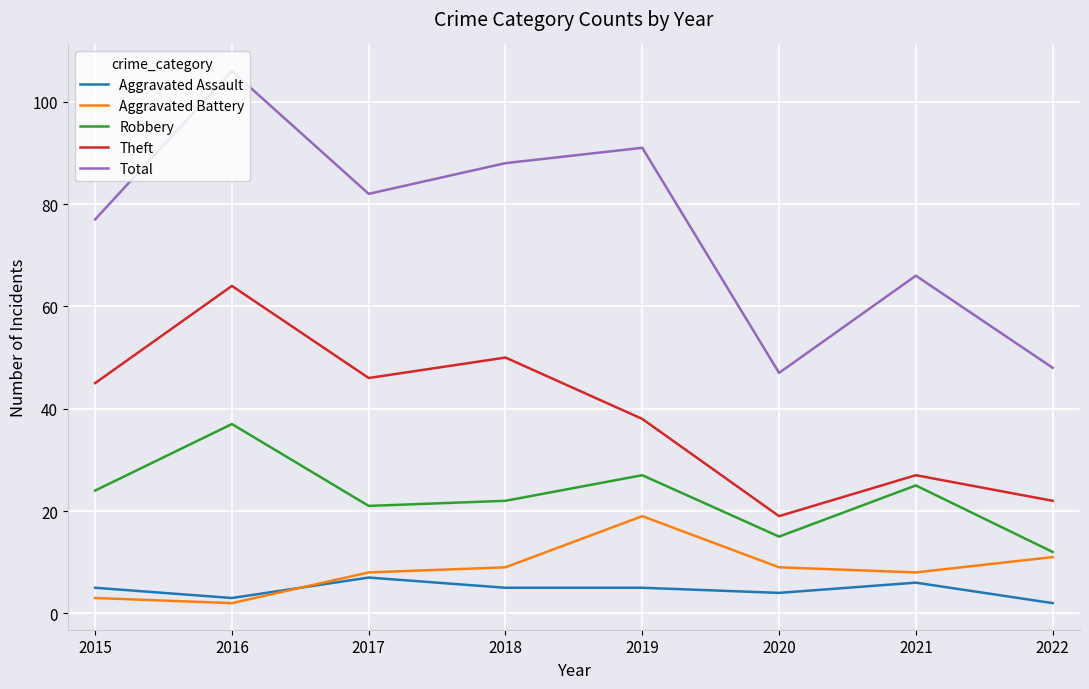

What is the sum of all Theft values?

311